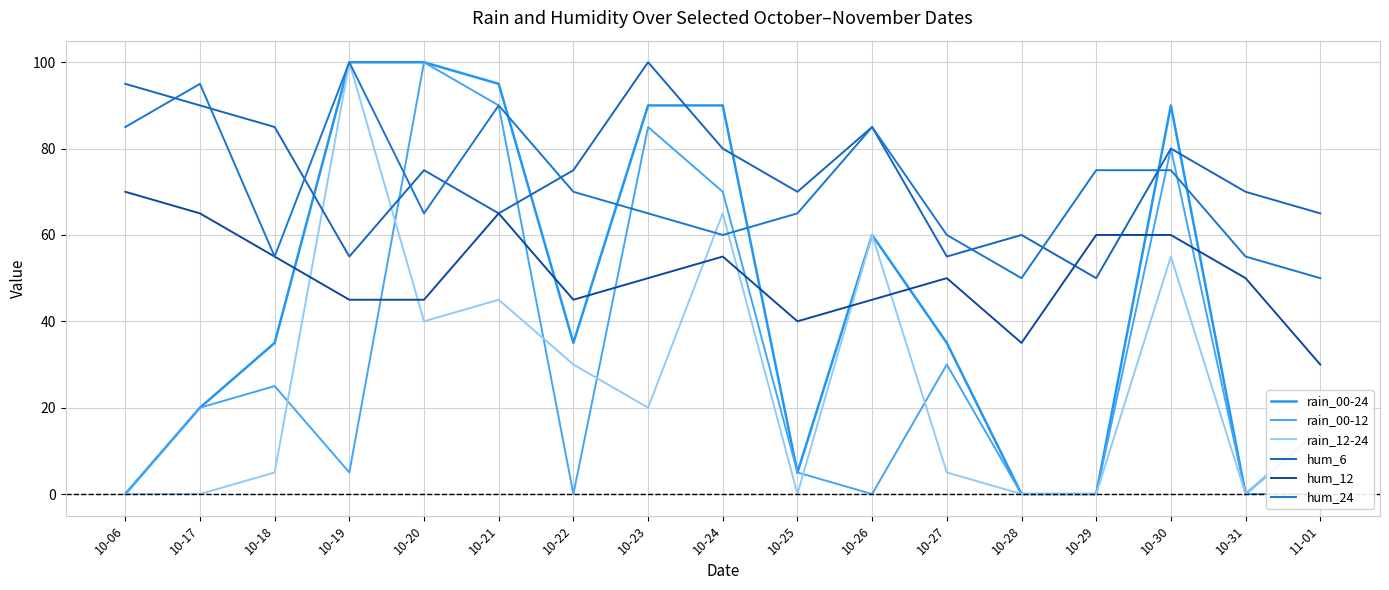

What is the difference between the highest and lowest values at 10-21?

50